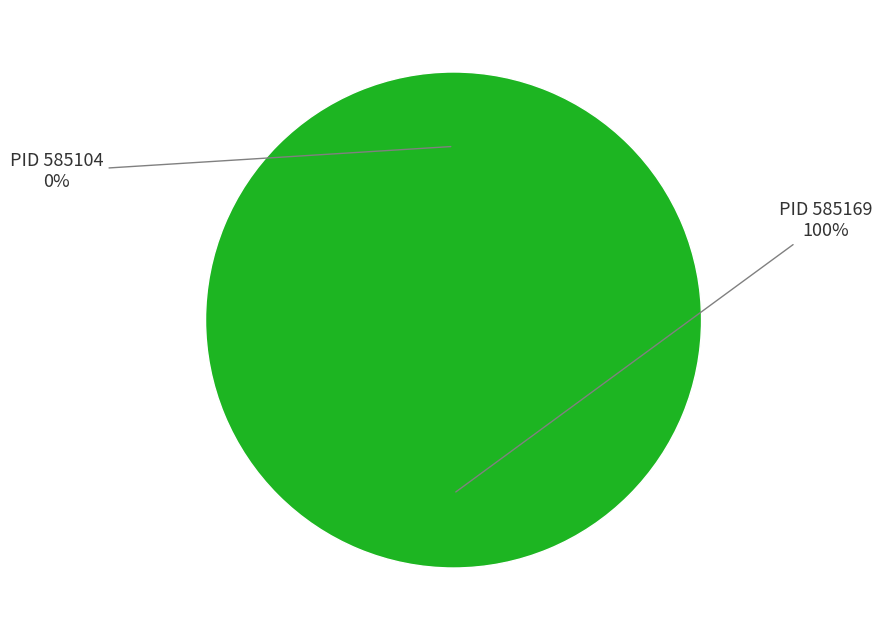

How many slices are in this pie chart?

2